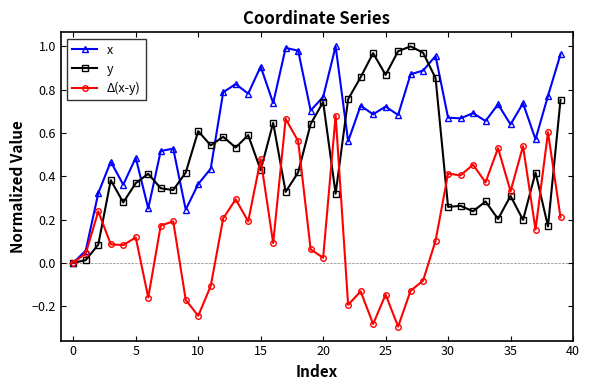

True or false: x has more than 1 interior local peaks.

True